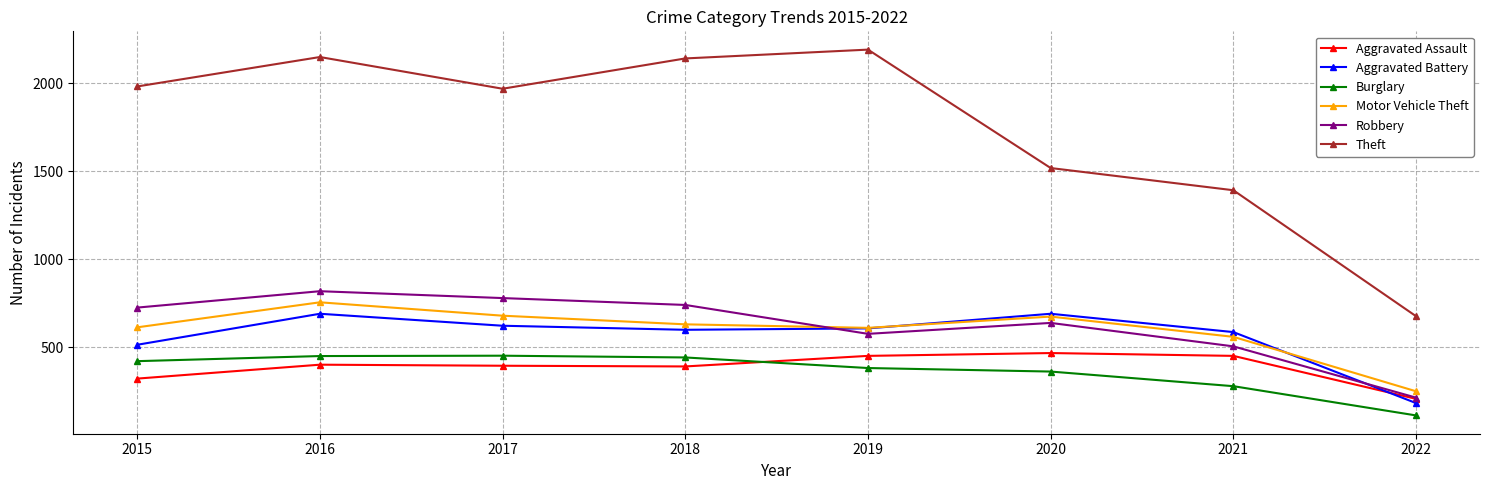

What are all the series names shown in the legend?

Aggravated Assault, Aggravated Battery, Burglary, Motor Vehicle Theft, Robbery, Theft